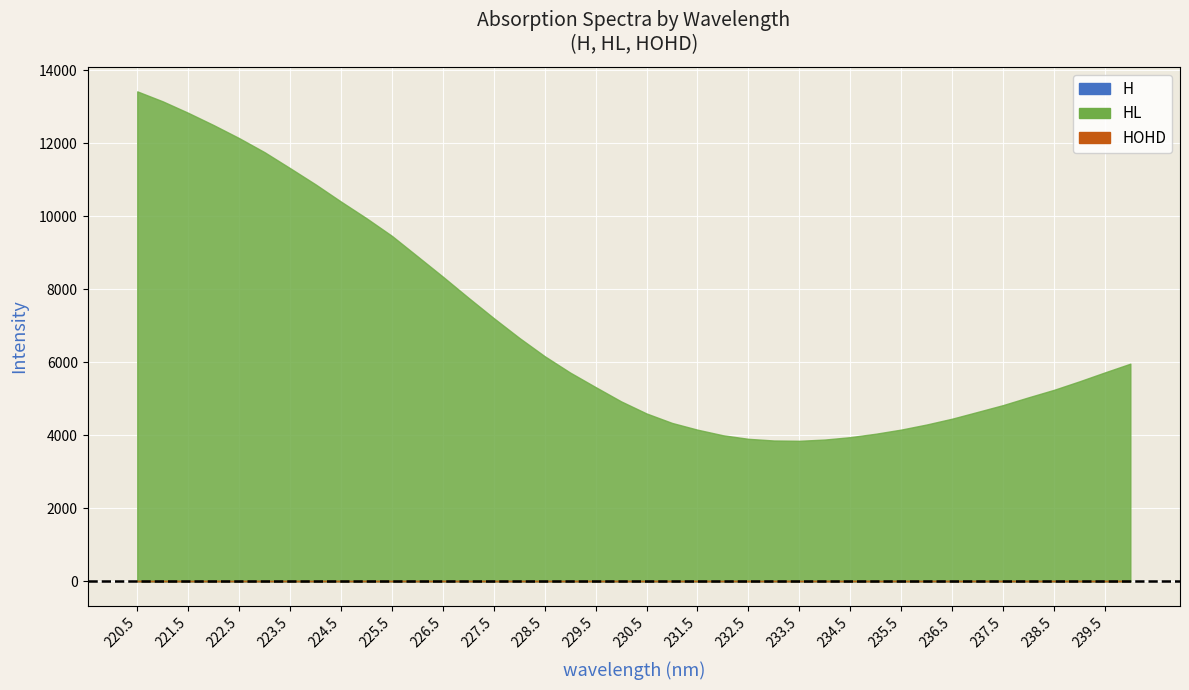

True or false: H and HOHD cross at least once.

False